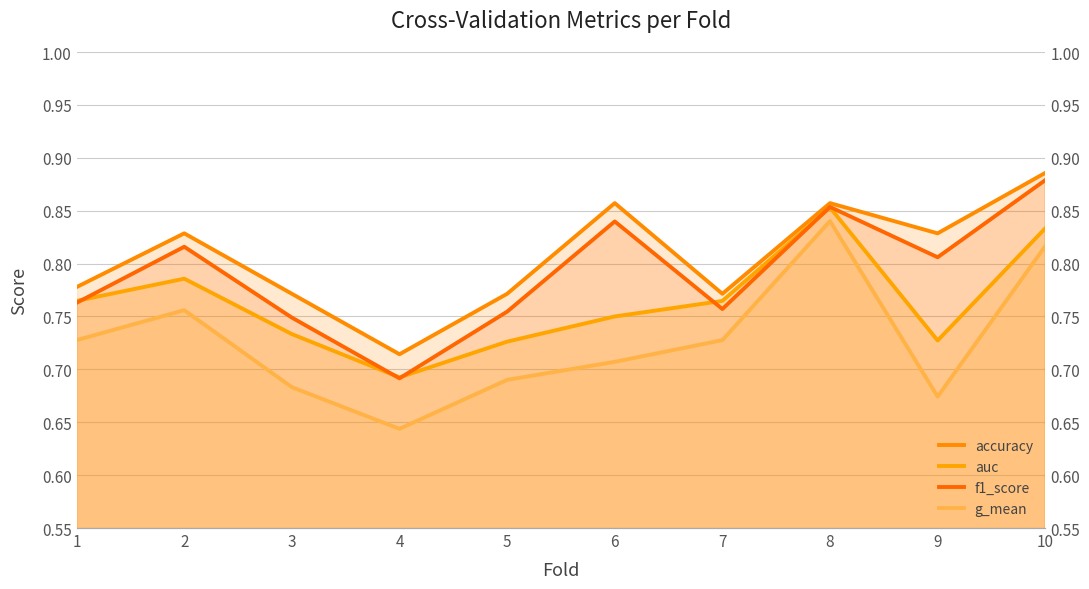

True or false: accuracy has more than 1 interior local peaks.

True